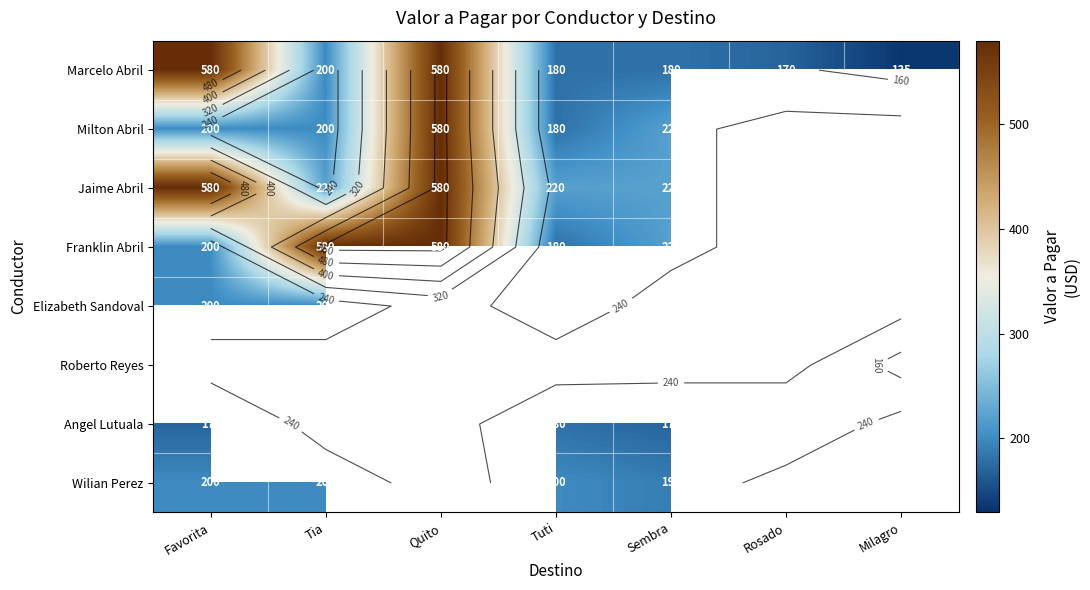

What is the greatest value displayed?

580.0